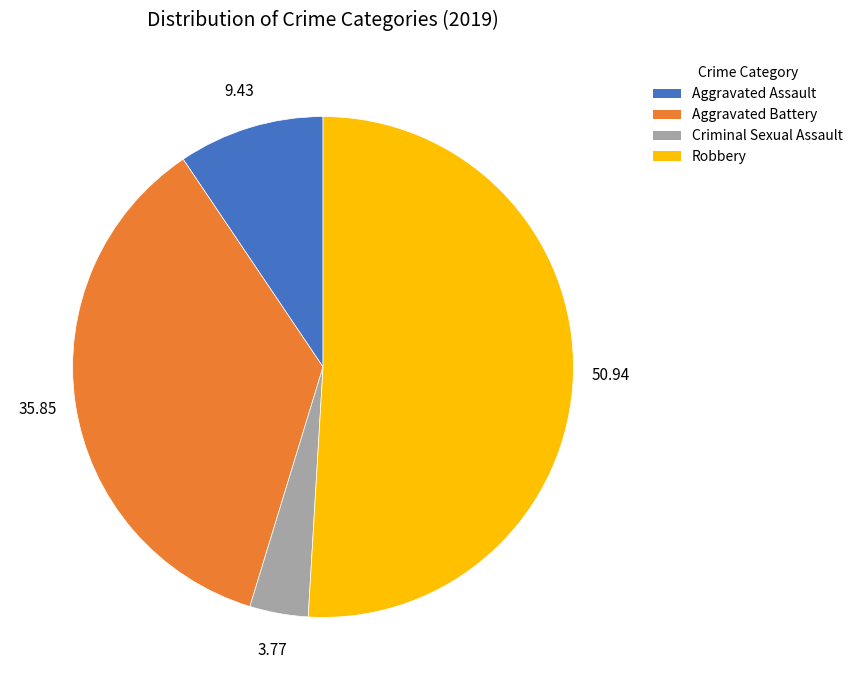

Is Aggravated Battery the majority of the pie?

No